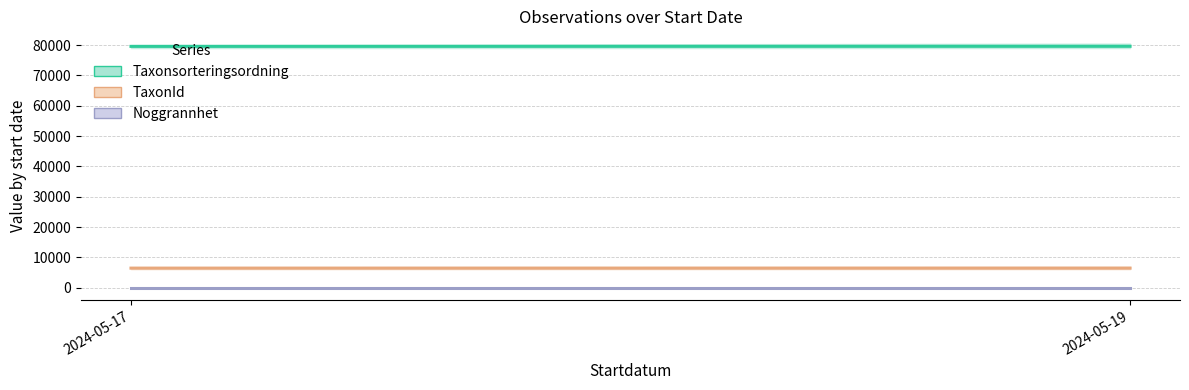

Which series has the largest total across all categories?

Taxonsorteringsordning